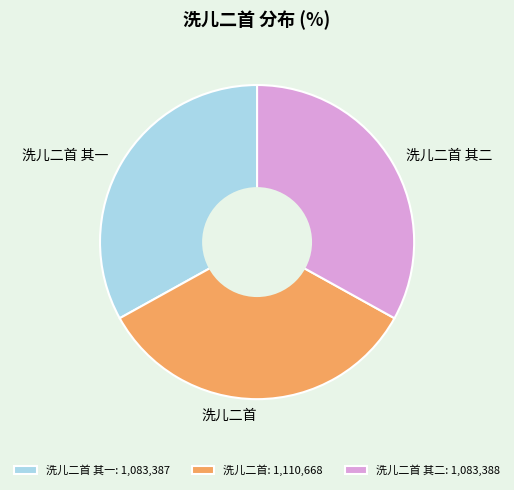

What is the largest slice in the pie chart?

洗儿二首